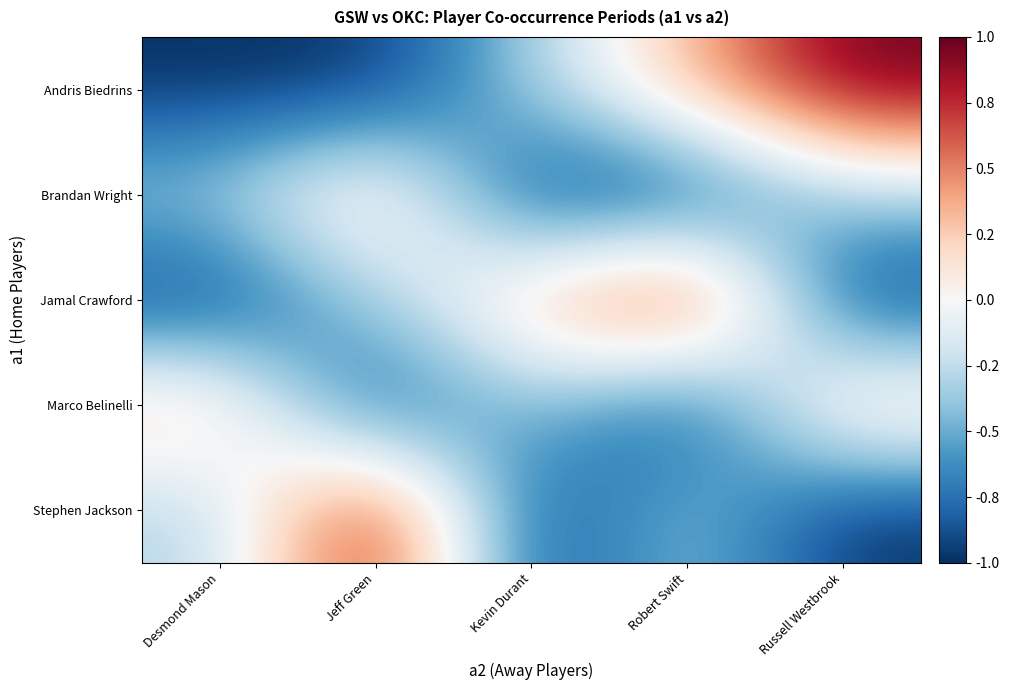

At Desmond Mason, list the series in order from smallest to largest.

Andris Biedrins, Jamal Crawford, Brandan Wright, Stephen Jackson, Marco Belinelli